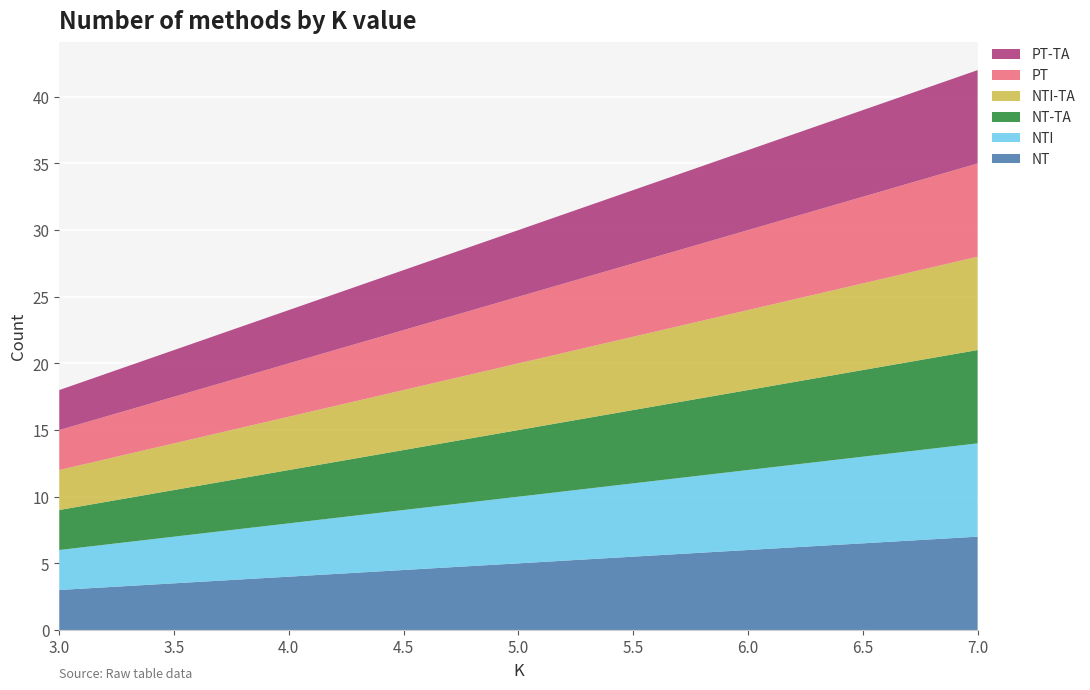

Reading left to right, extract all data points from this chart.

NT: 3	4	5	6	7
NTI: 3	4	5	6	7
NT-TA: 3	4	5	6	7
NTI-TA: 3	4	5	6	7
PT: 3	4	5	6	7
PT-TA: 3	4	5	6	7